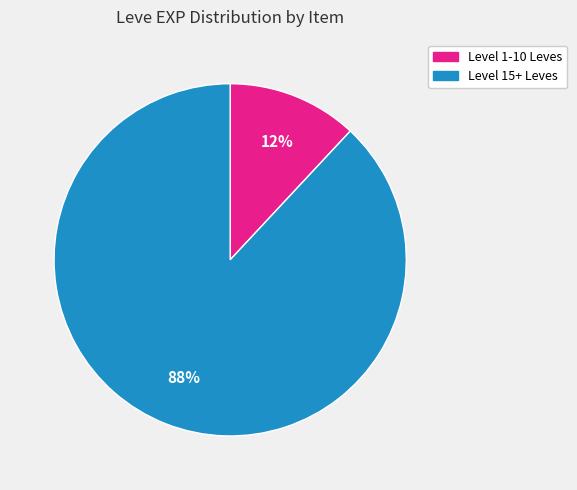

To the nearest percent, what is the difference between the largest and smallest slice percentages?

76%